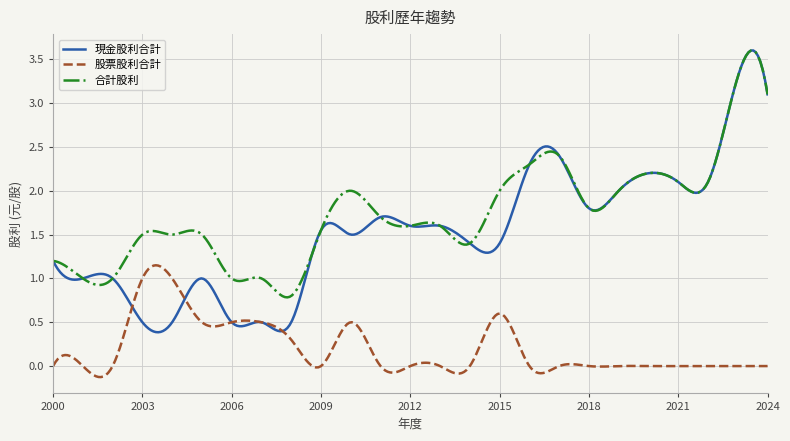

What is the maximum value for 現金股利合計?

3.6